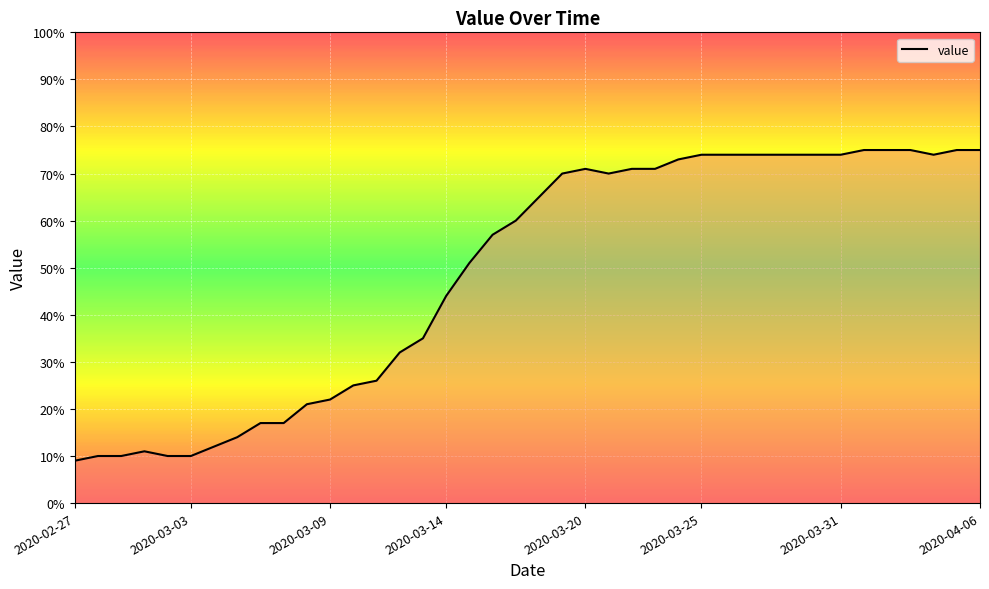

What is the difference between the maximum and minimum values?

66